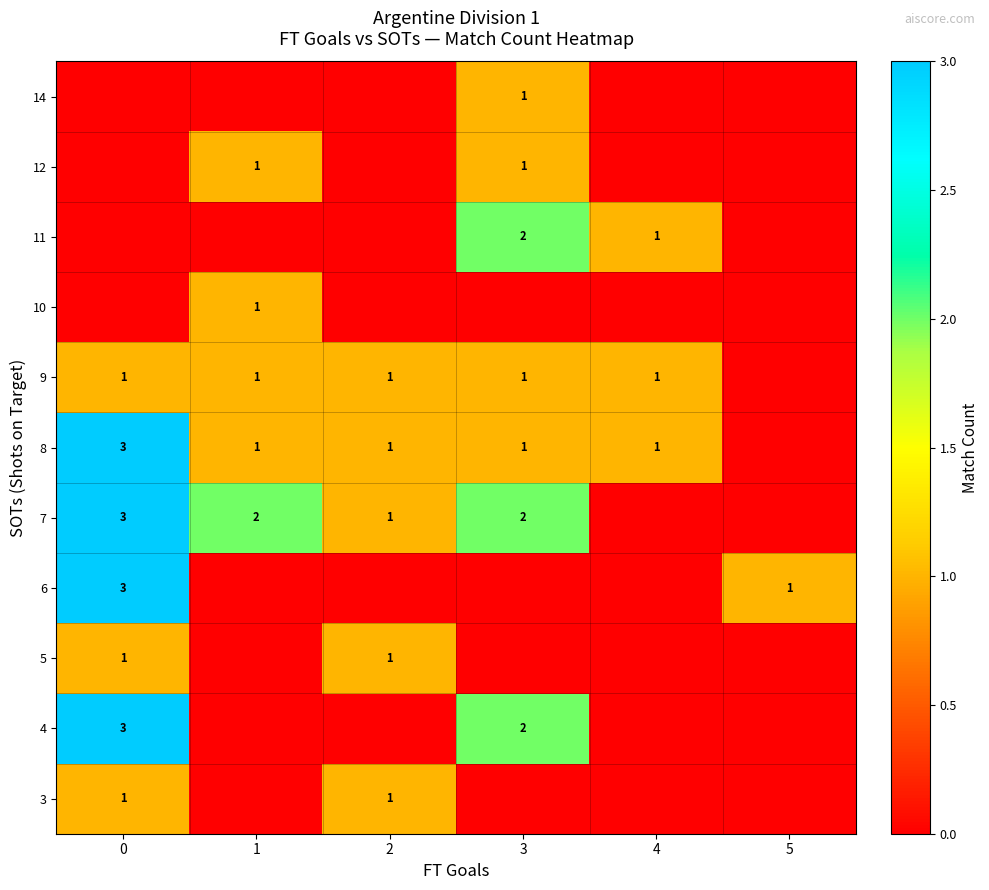

Is it true that 3 equals 1 at 2?

True